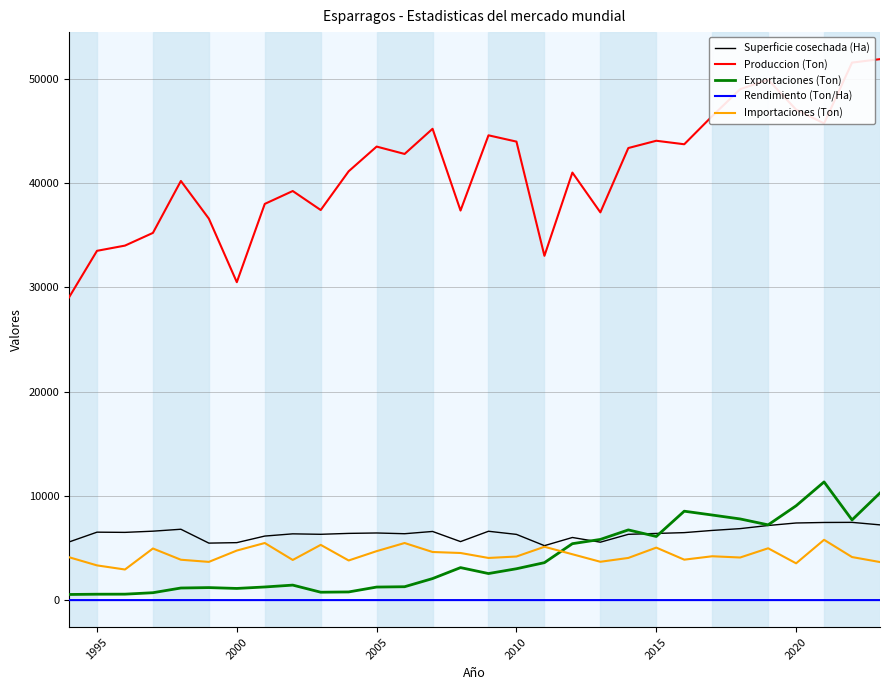

Is the value of Exportaciones (Ton) at 17 greater than the value of Rendimiento (Ton/Ha) at 24?

Yes